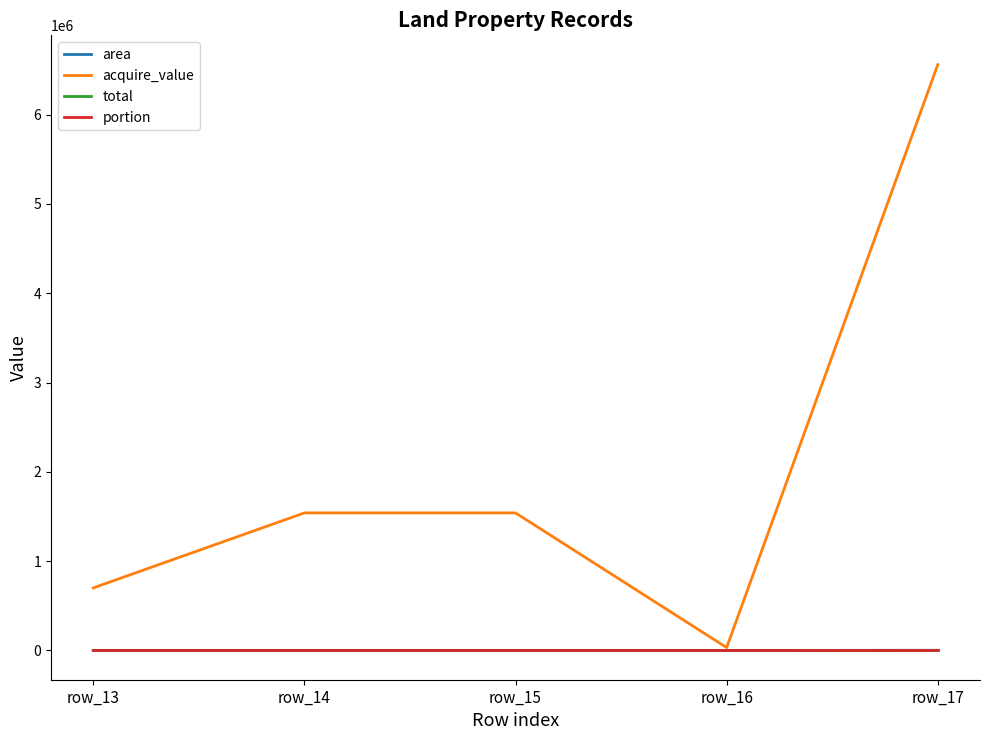

What are all the series names shown in the legend?

area, acquire_value, total, portion